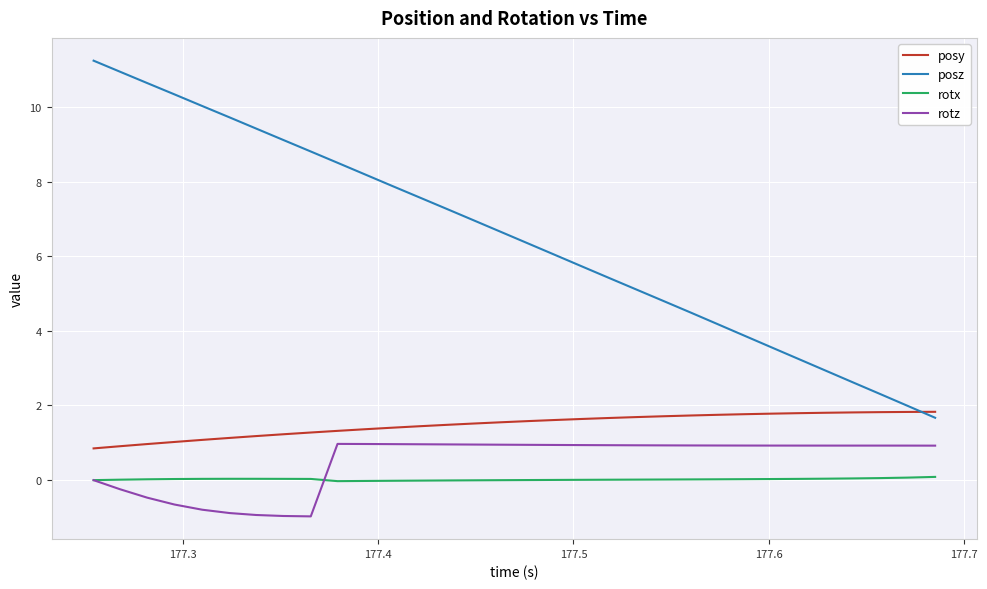

True or false: rotz and posy intersect in this chart.

False